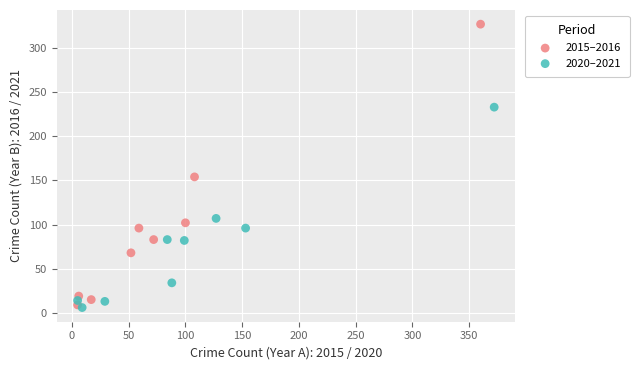

Which series has the widest spread of Y values?

2015–2016